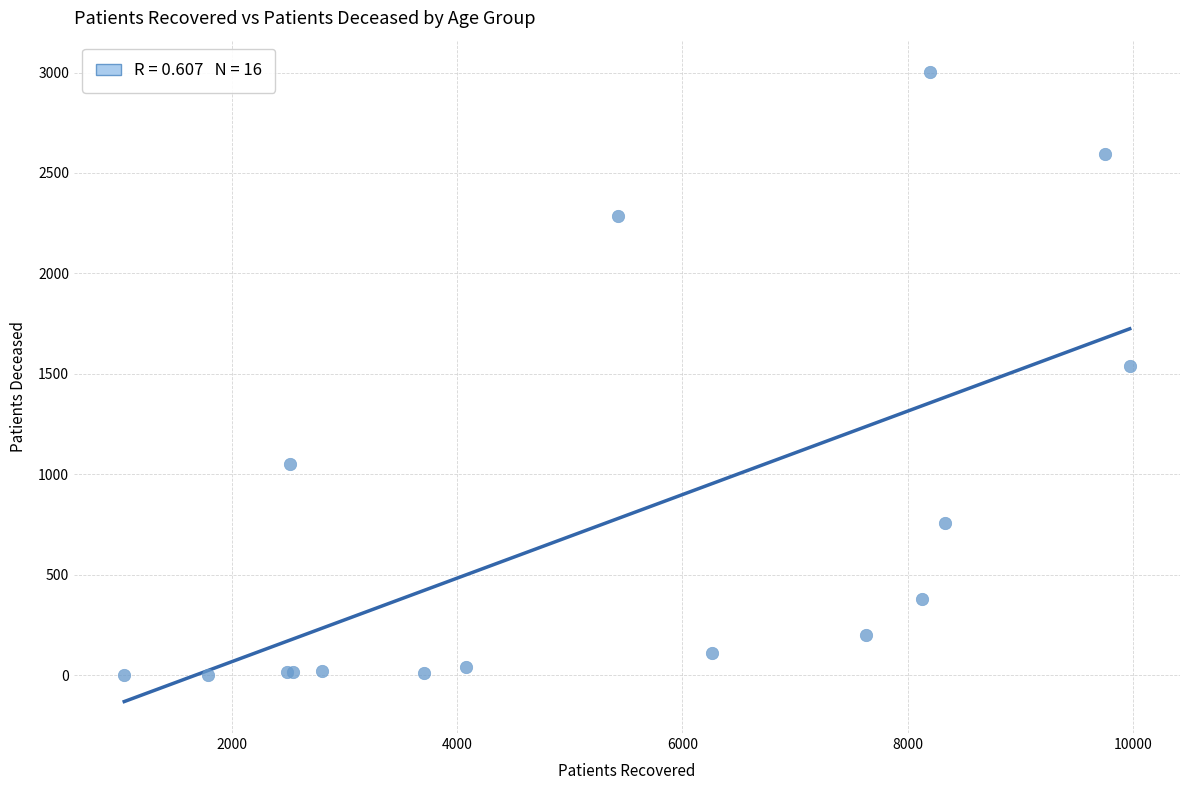

What Y value in the scatter plot is closest to 1502?

1538